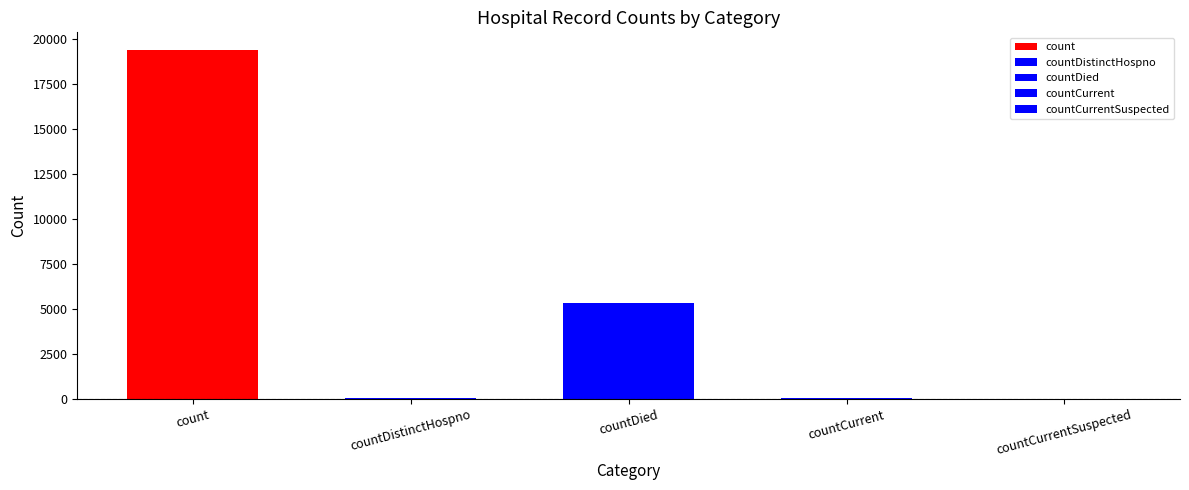

What is the difference between the second highest and second lowest values?

5319